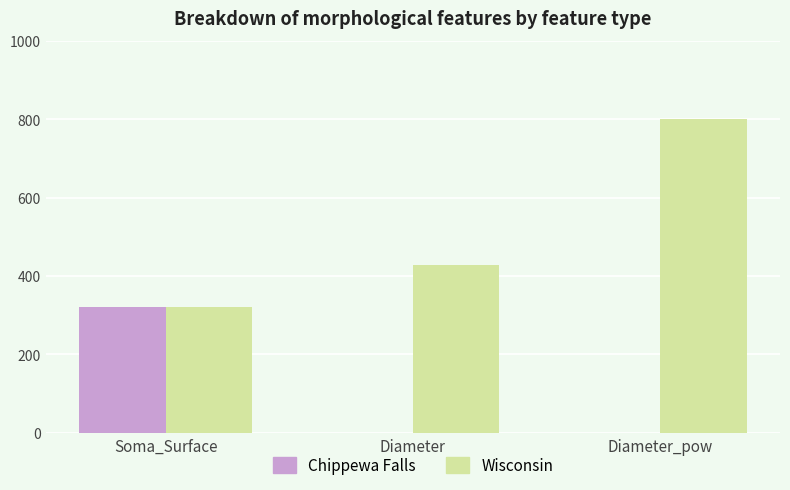

Is it true that Wisconsin equals 126.9 at Soma_Surface?

False